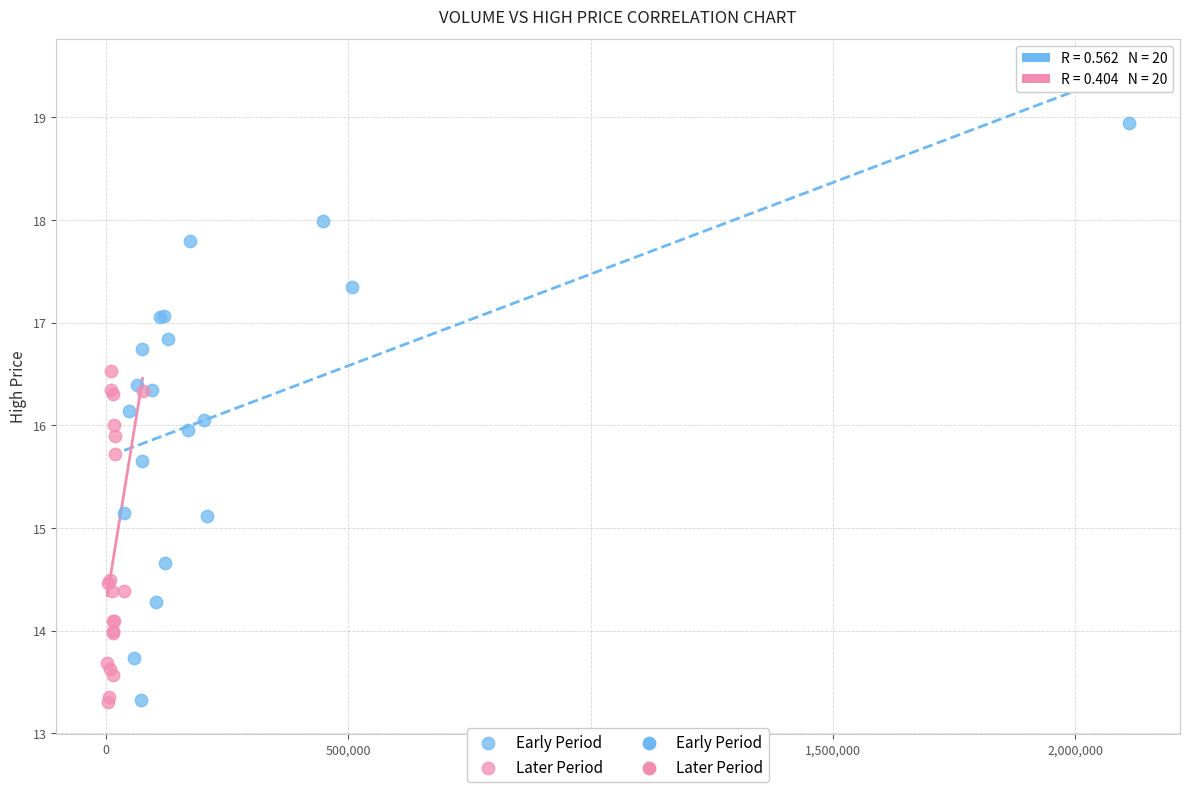

Which series reaches the maximum Y coordinate?

Early Period